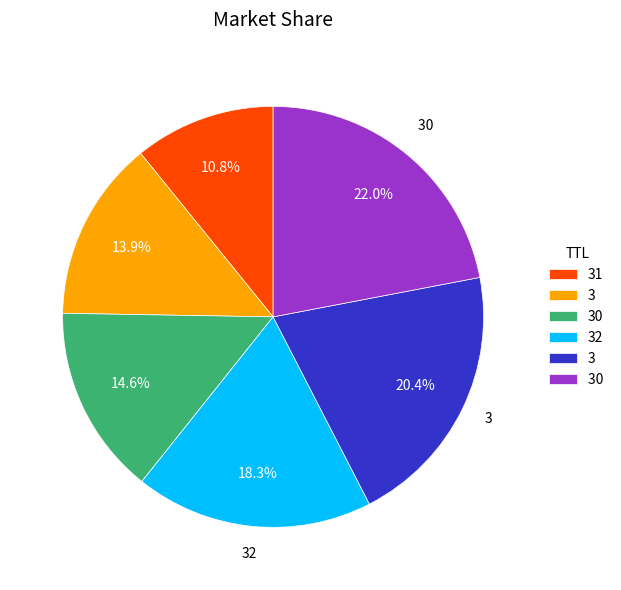

Does any single category account for the majority?

No